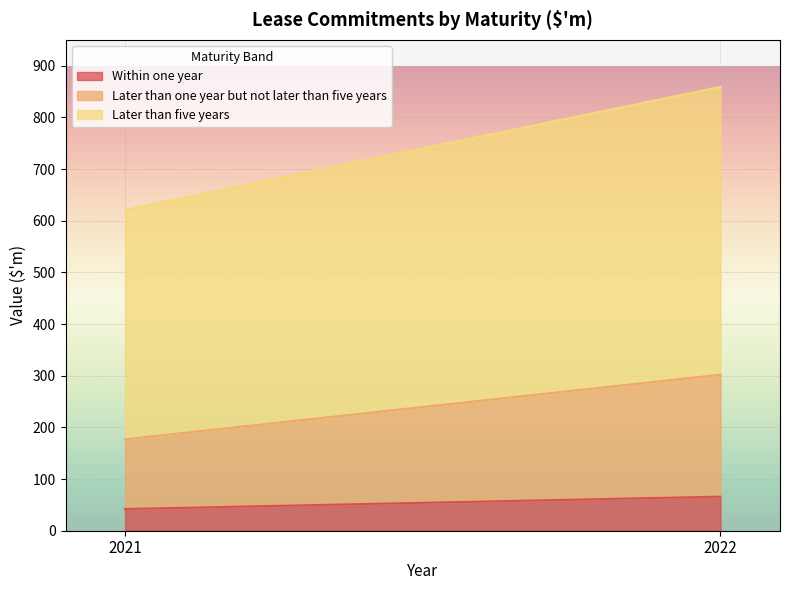

What is the difference between the highest and lowest values at 2021?

402